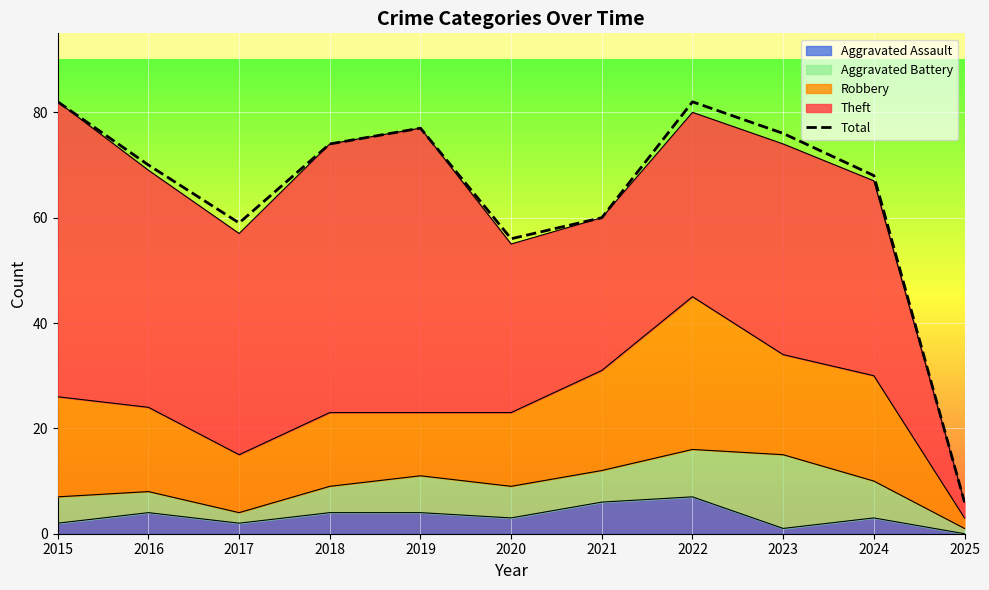

How many lines are shown in the chart?

1